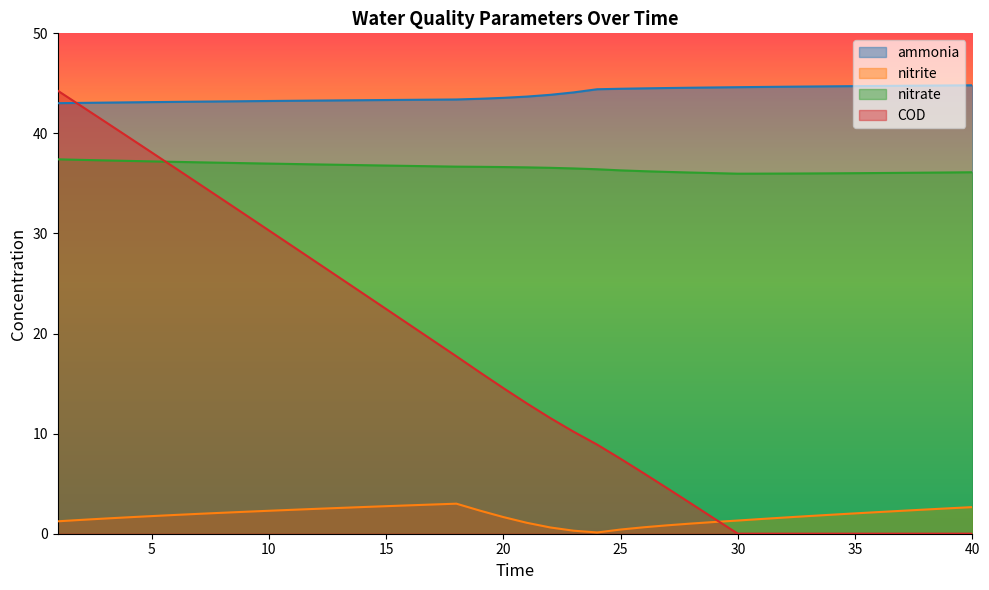

Which series has the largest range (max minus min)?

COD